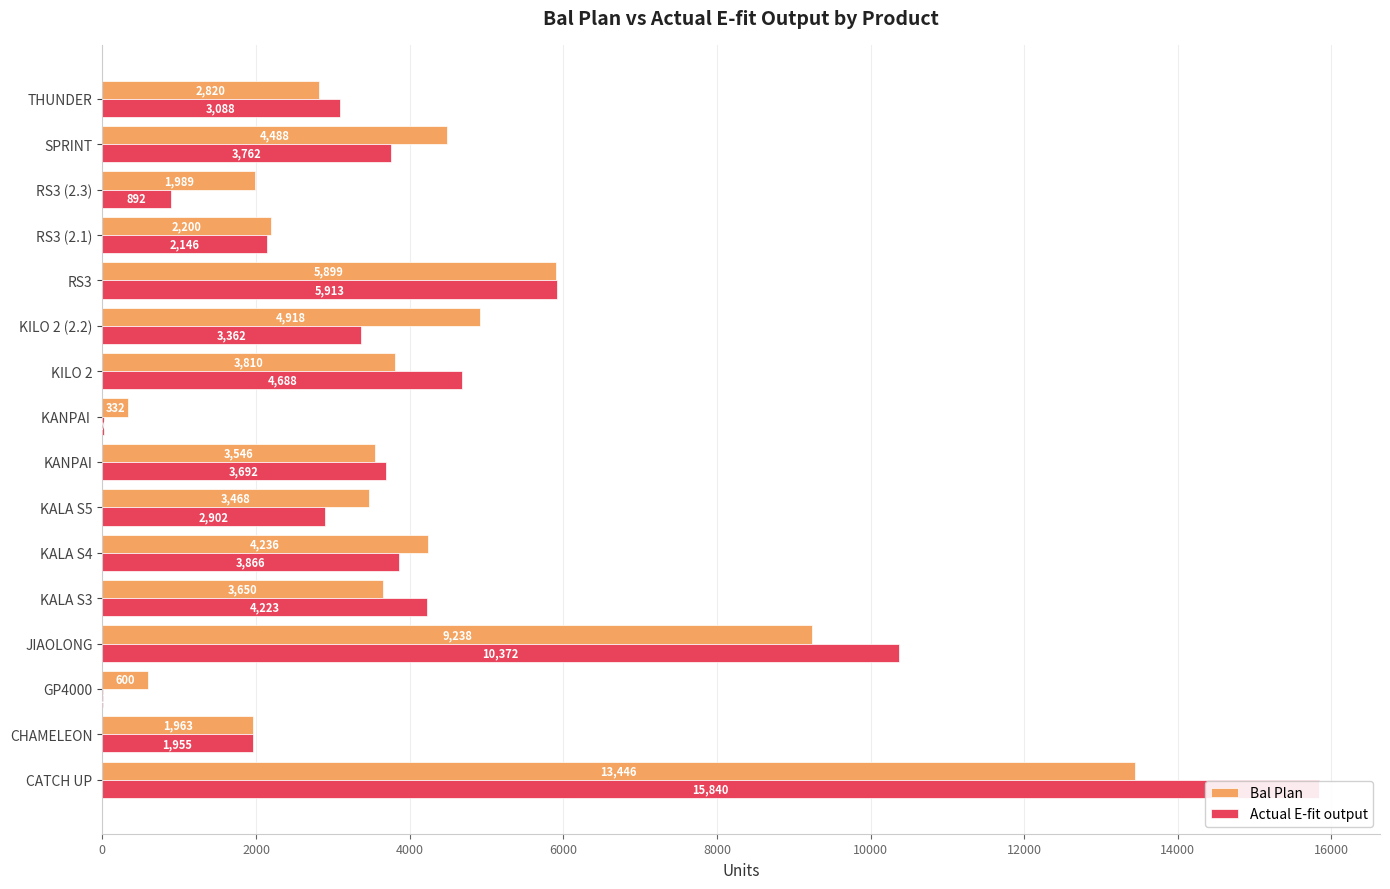

How many groups of bars are there?

16